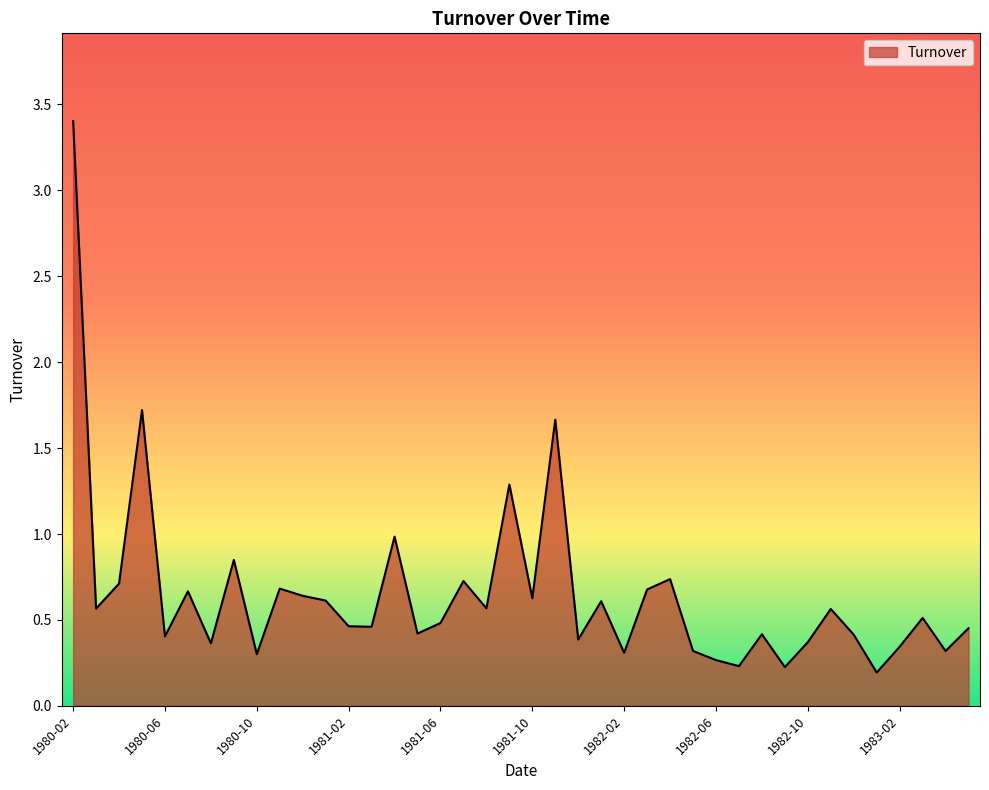

What is the maximum value shown in the chart?

3.4